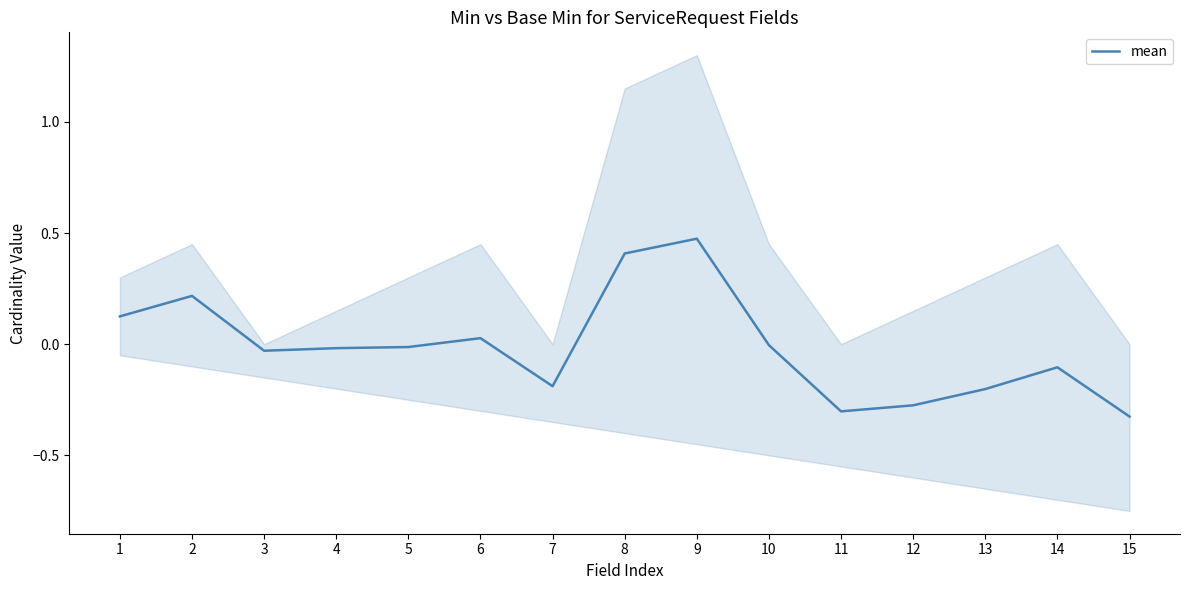

Count the number of data series in this chart.

1